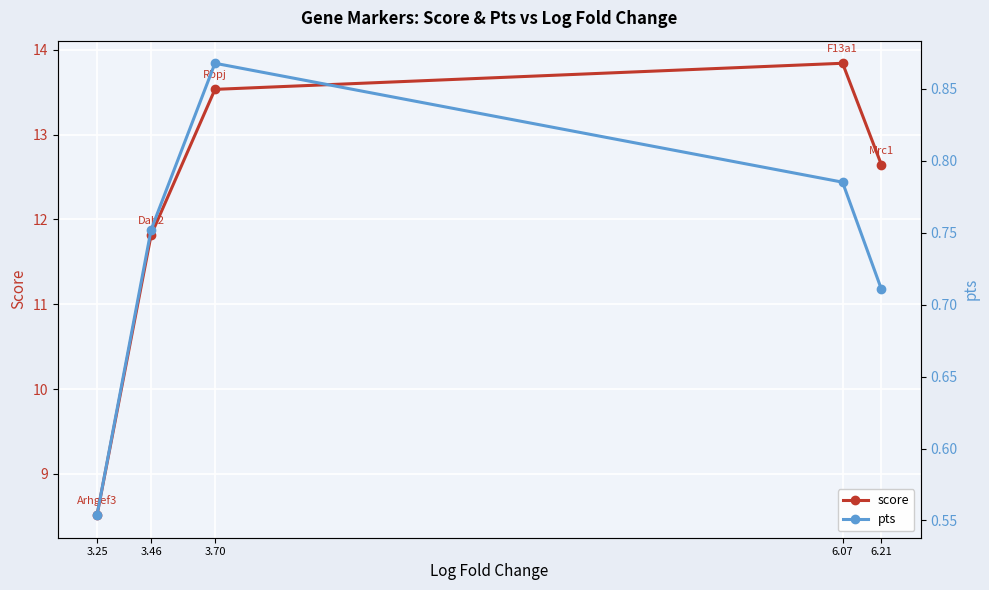

Which has a higher value, 3.46 or 3.70?

3.70